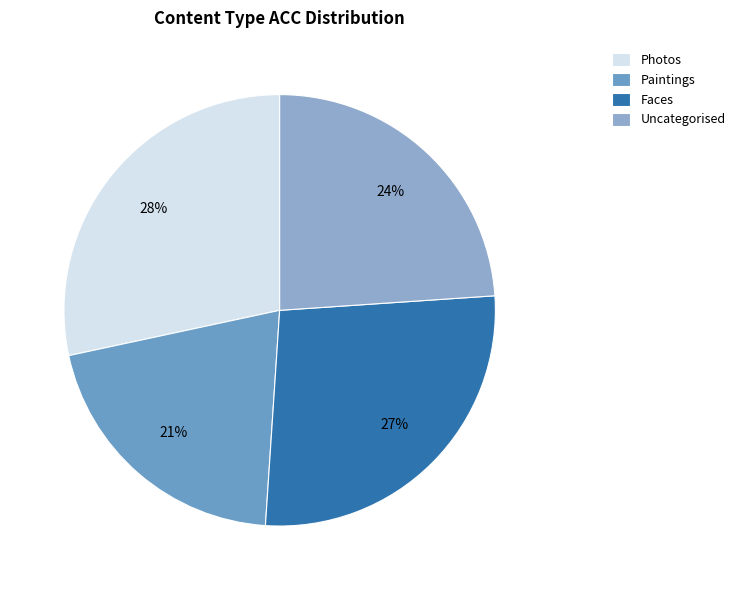

To the nearest percent, what portion does Photos represent?

28%